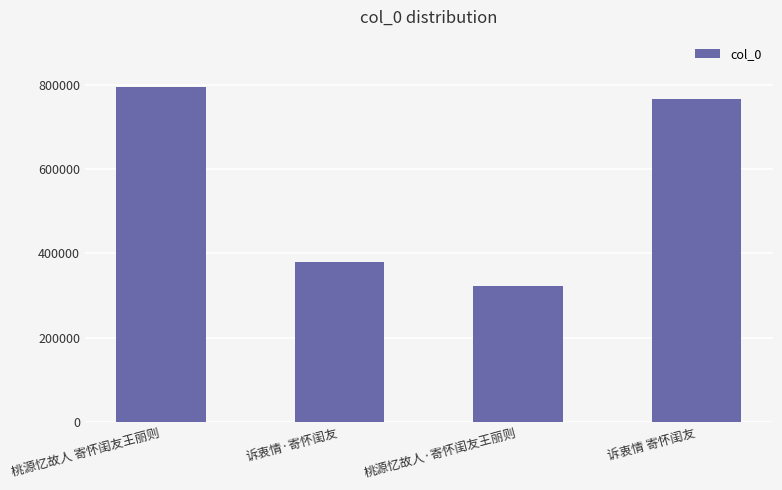

What is the sum of the values at 诉衷情 寄怀闺友 and 诉衷情·寄怀闺友?

1146748